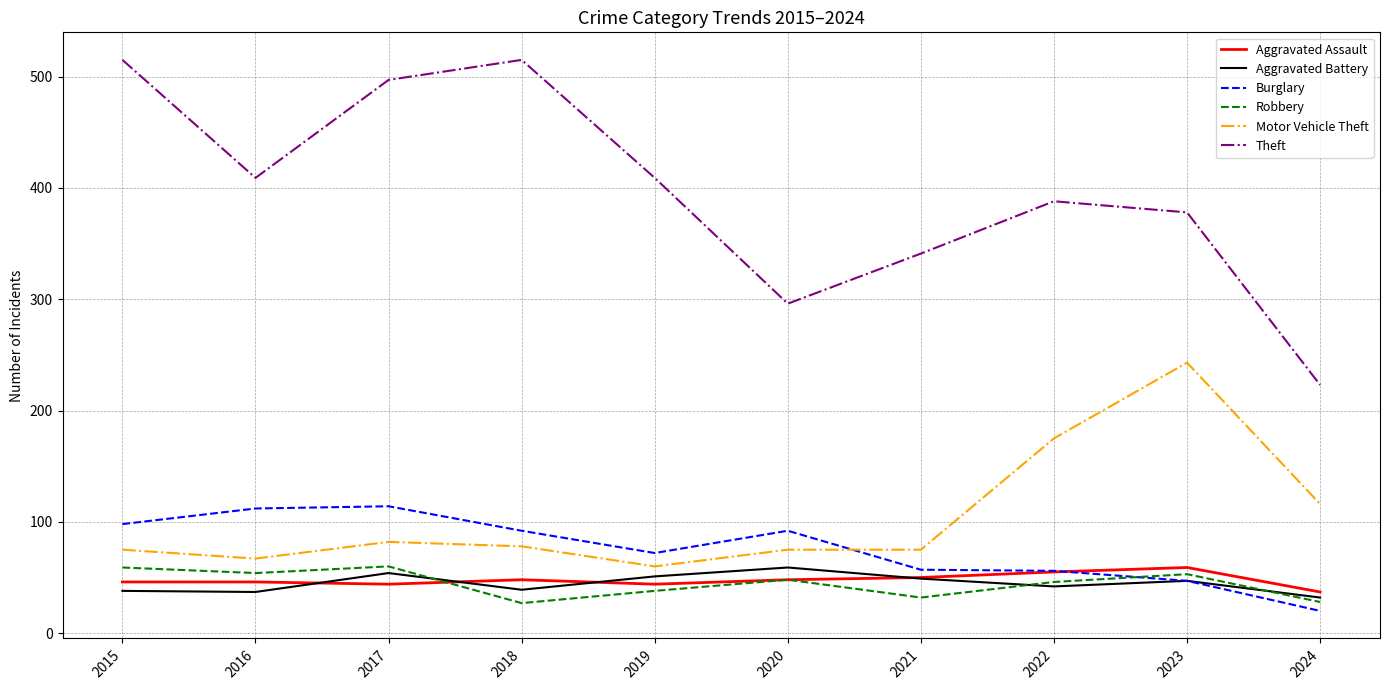

What is the sum of all Aggravated Battery values?

448